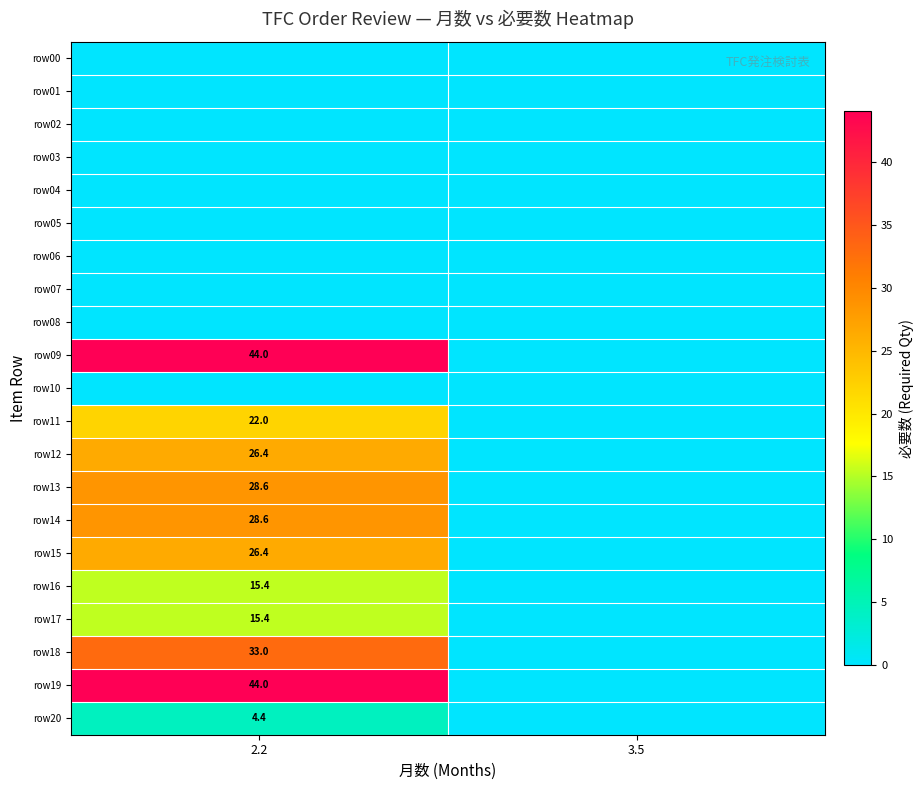

Reading left to right, extract all data points from this chart.

row_0: 0.0	0.0
row_1: 0.0	0.0
row_2: 0.0	0.0
row_3: 0.0	0.0
row_4: 0.0	0.0
row_5: 0.0	0.0
row_6: 0.0	0.0
row_7: 0.0	0.0
row_8: 0.0	0.0
row_9: 44.0	0.0
row_10: 0.0	0.0
row_11: 22.0	0.0
row_12: 26.4	0.0
row_13: 28.6	0.0
row_14: 28.6	0.0
row_15: 26.4	0.0
row_16: 15.4	0.0
row_17: 15.4	0.0
row_18: 33.0	0.0
row_19: 44.0	0.0
row_20: 4.4	0.0